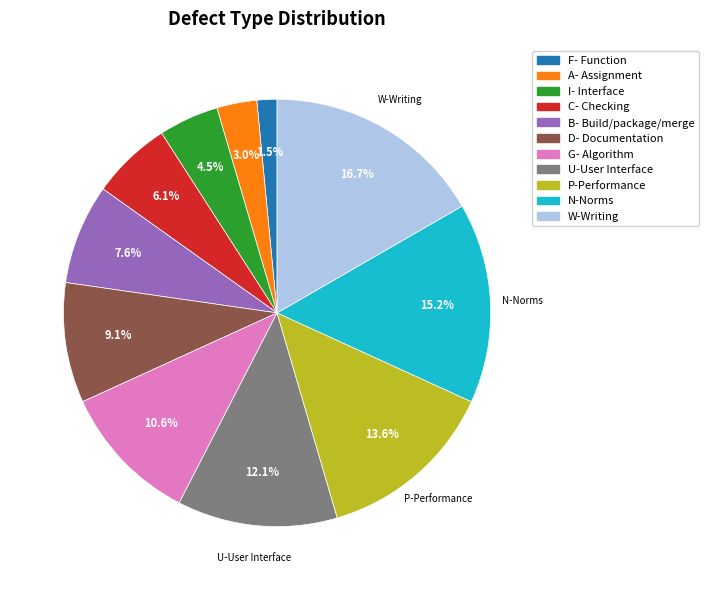

What is the ratio of the value at U-User Interface to the value at N-Norms?

0.8